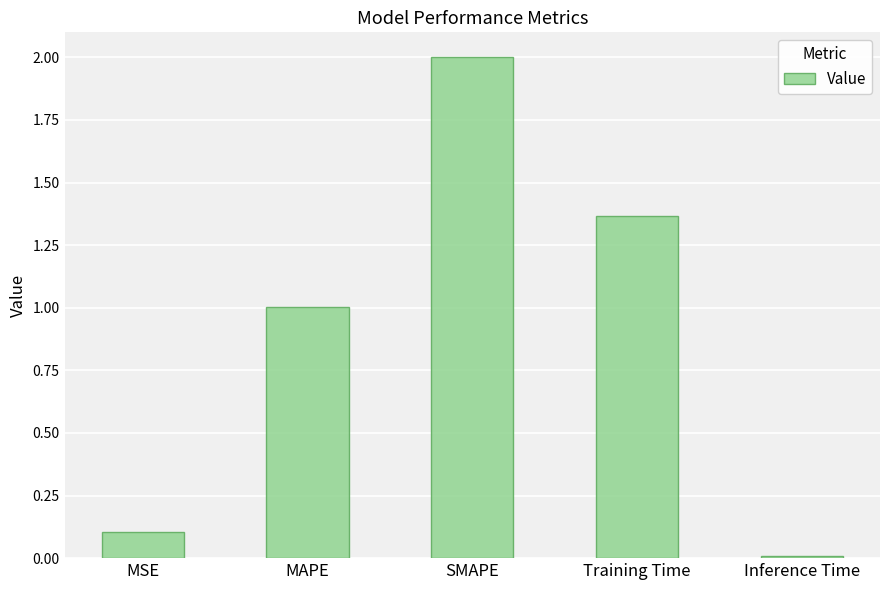

Which has a higher value, Inference Time or MAPE?

MAPE